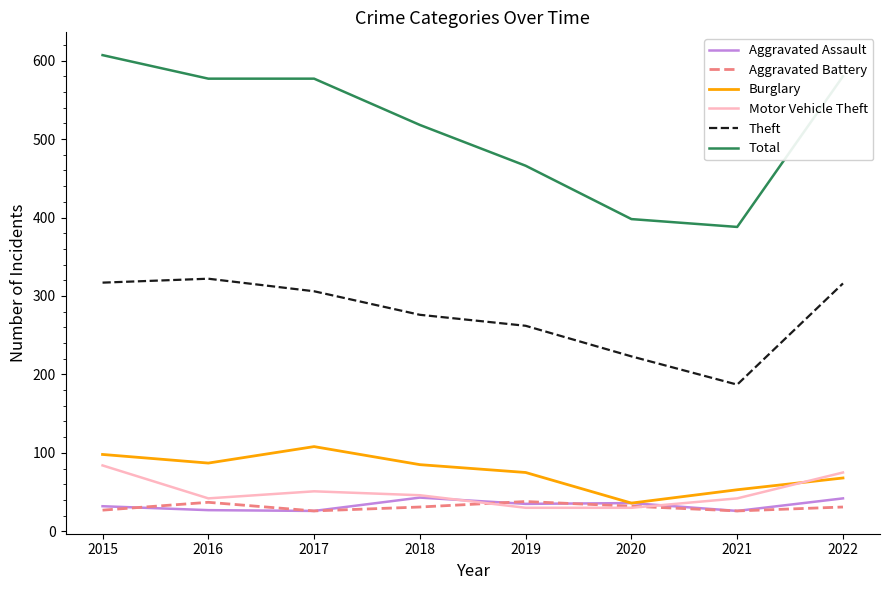

Is the value of Total at 2016 greater than the value of Theft at 2016?

Yes